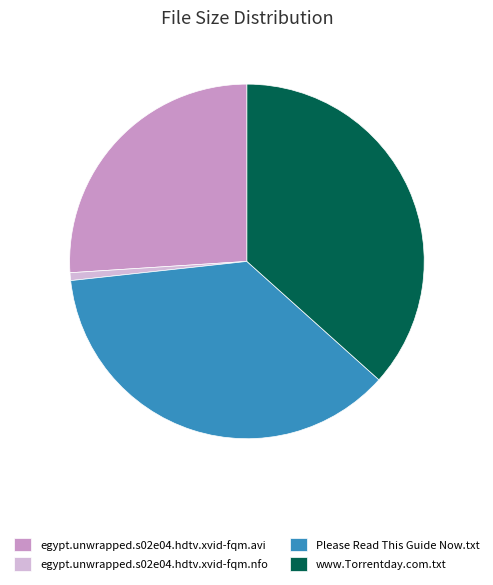

Which category has the smallest portion of the pie?

egypt.unwrapped.s02e04.hdtv.xvid-fqm.nfo